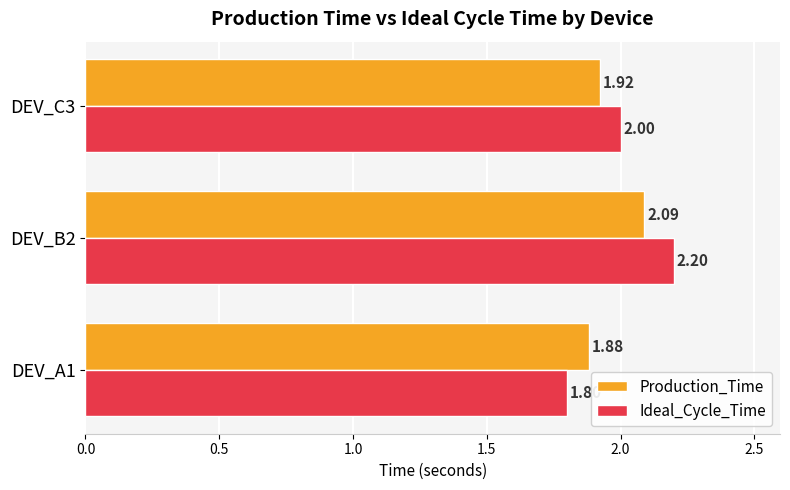

Rank the categories by Ideal_Cycle_Time value from lowest to highest.

DEV_A1, DEV_C3, DEV_B2